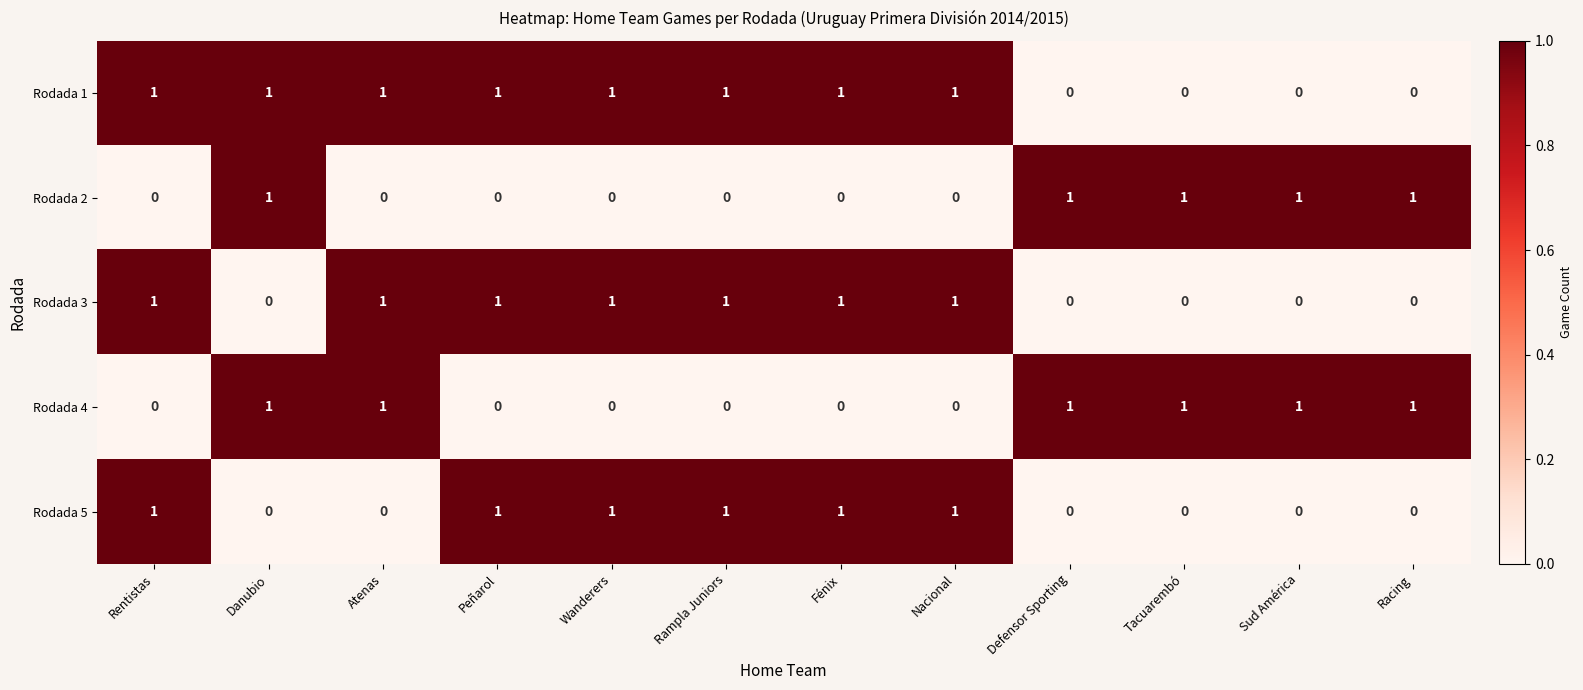

Count the Rodada 1 values in the range 0 to 1.

12